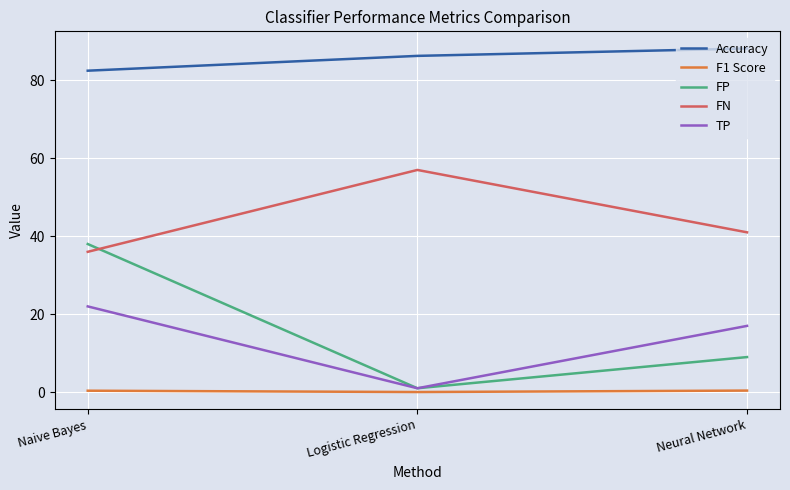

What is the sum of the F1 Score values at Naive Bayes and Logistic Regression?

0.4